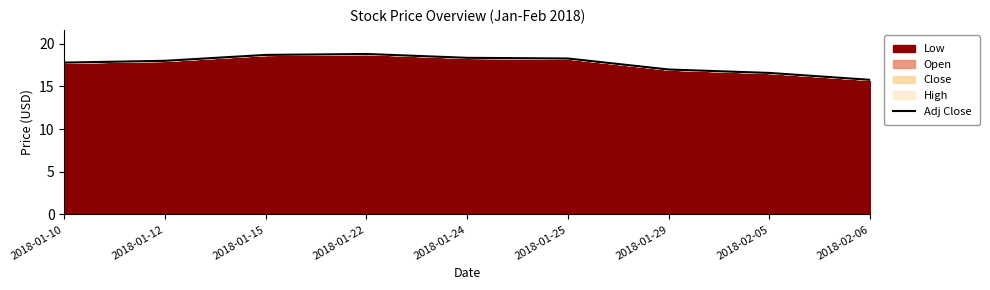

Approximately how many times larger is the value at 2018-01-12 compared to 2018-02-05?

1.1